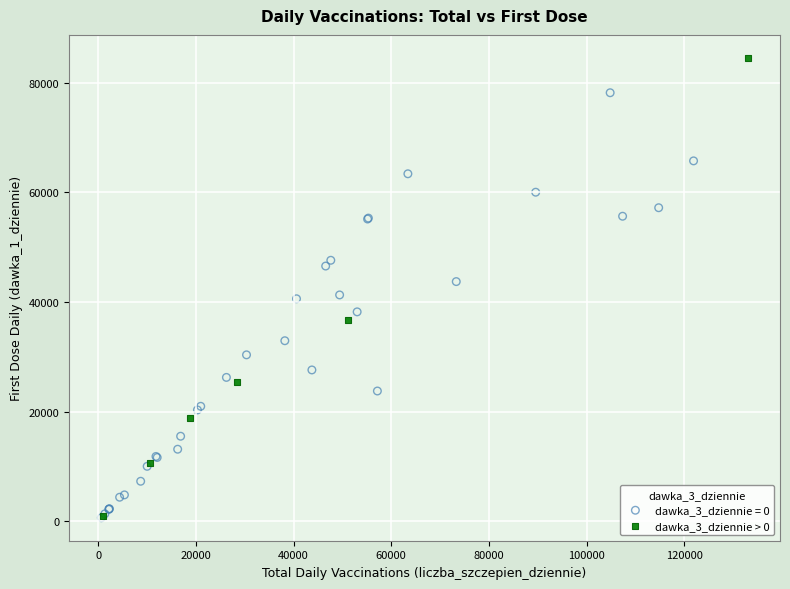

Which series reaches the maximum Y coordinate?

dawka_3_dziennie > 0